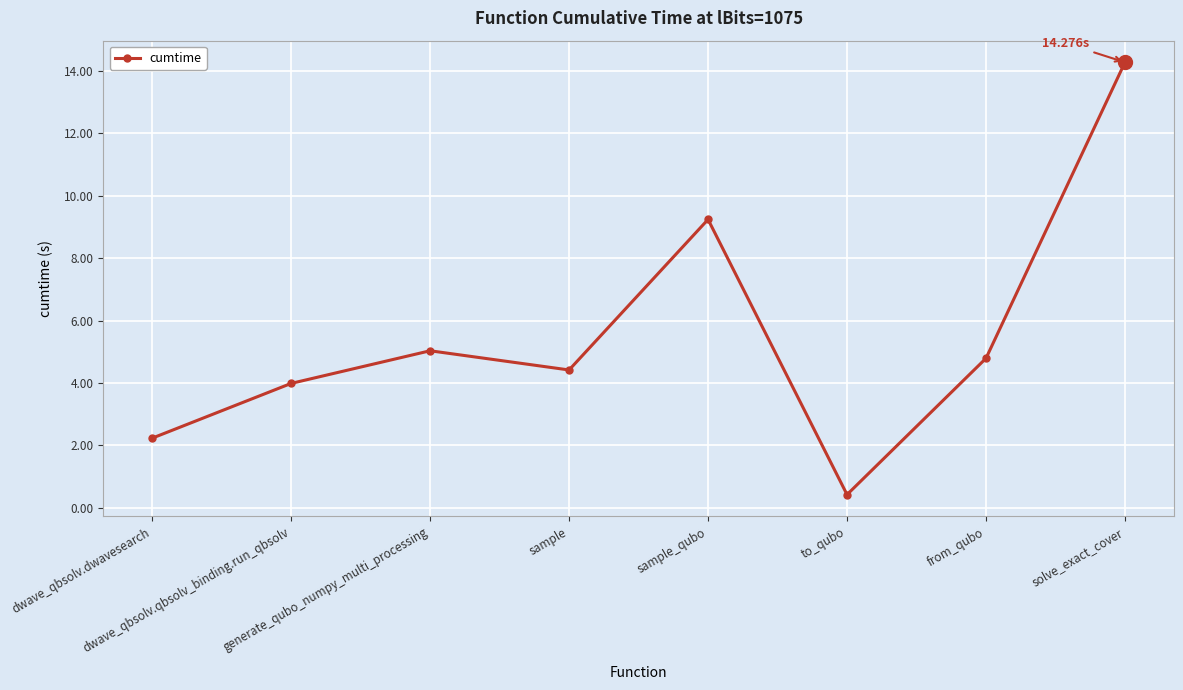

How many distinct data groups are displayed?

1